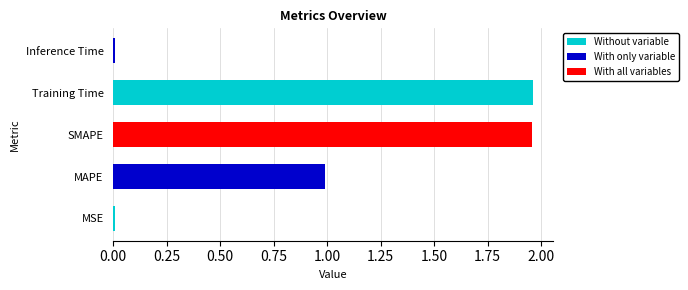

True or false: the data shows 0.9 at SMAPE.

False